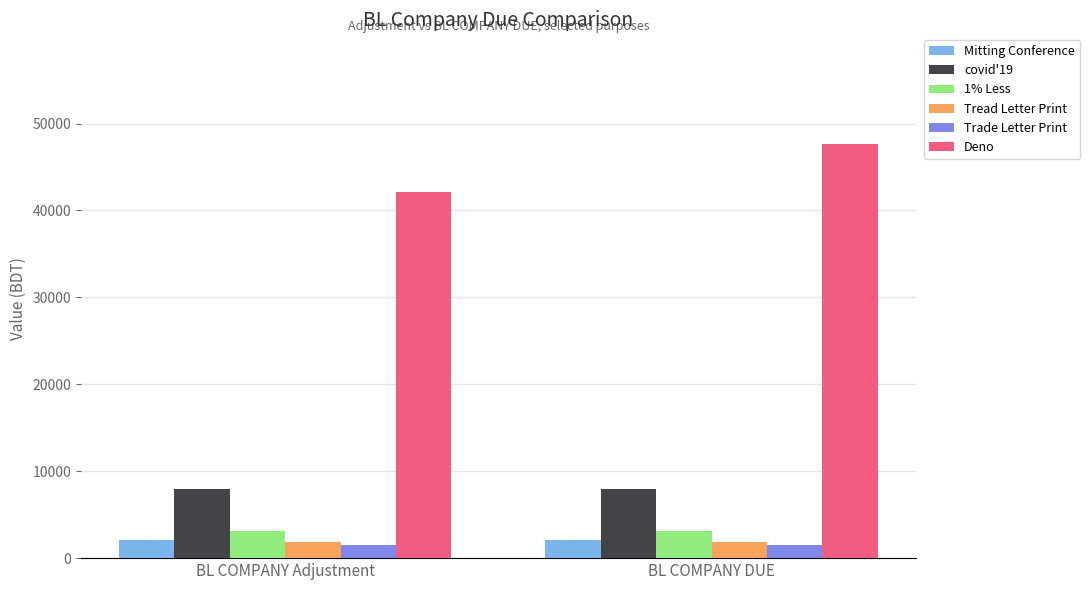

What is the maximum value shown in the chart?

47704